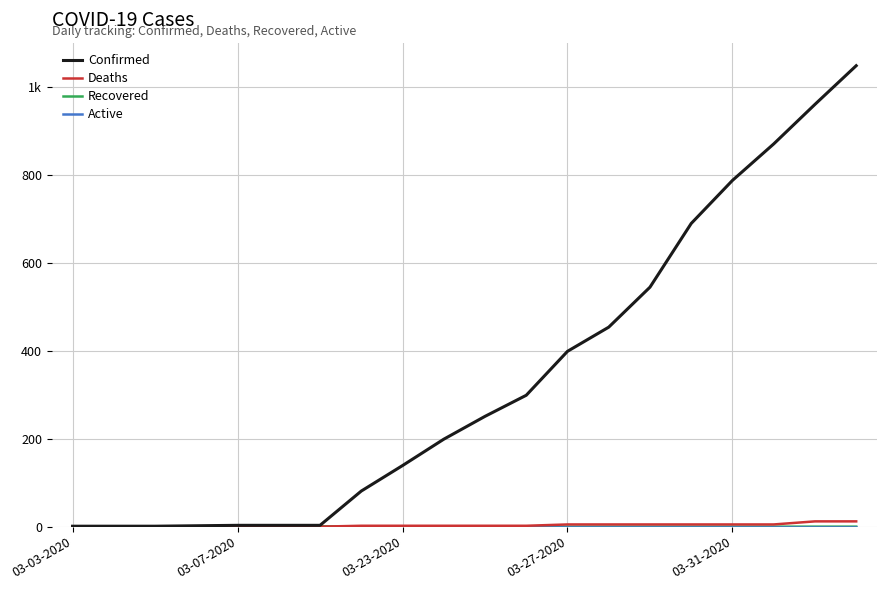

Does the chart display data point markers on the line(s)?

No